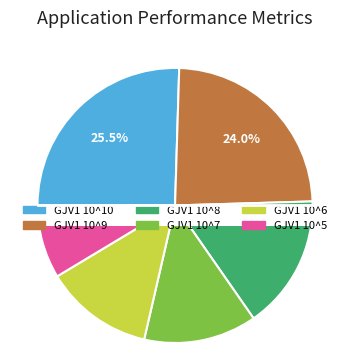

Is it true that GJV1 10^5 is 9% of the pie?

True